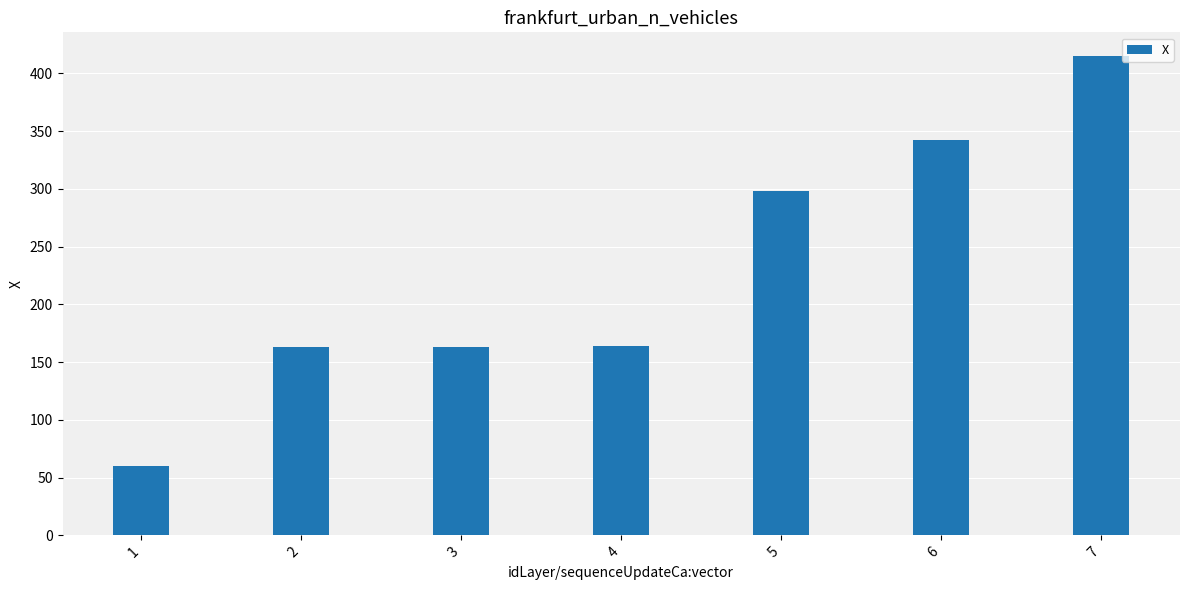

What is the ratio of the value at 1 to the value at 3?

0.4